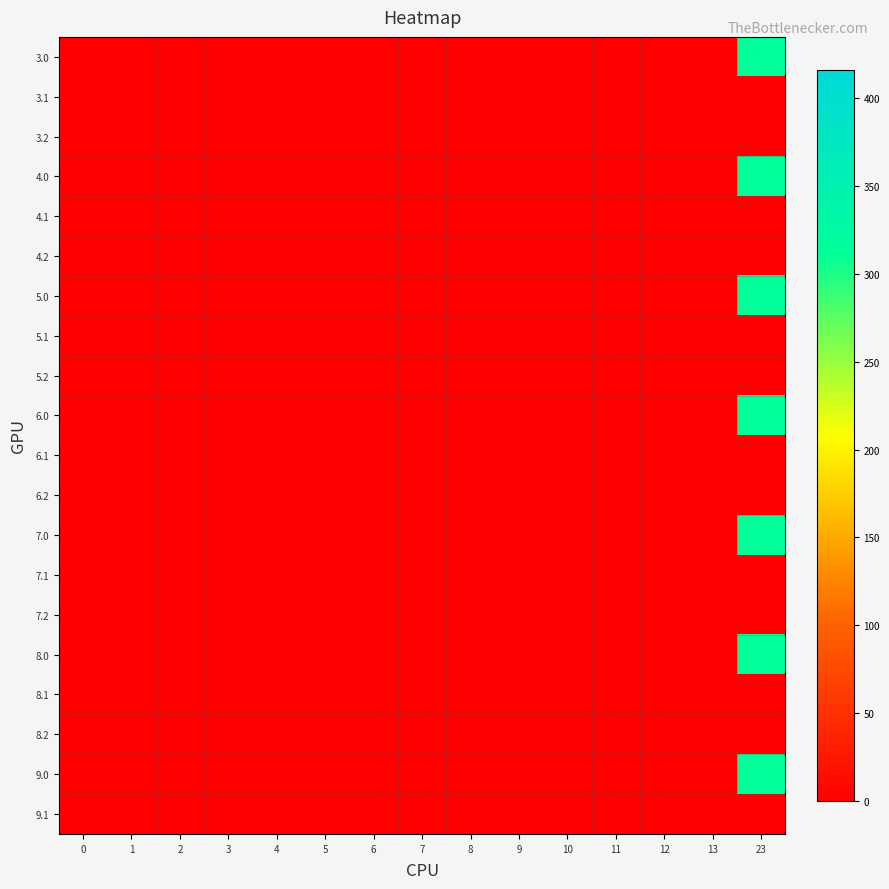

Reading left to right, list all the values displayed in this chart.

3.0: 0=0.0	1=0.0	2=0.0	3=0.0	4=0.0	5=0.0	6=0.0	7=0.0	8=0.0	9=0.0	10=0.0	11=0.0	12=0.0	13=0.0	23=312.6
3.1: 0=0.0	1=0.0	2=0.0	3=0.0	4=0.0	5=0.0	6=0.0	7=0.0	8=0.0	9=0.0	10=0.0	11=0.0	12=0.0	13=0.0	23=0.0
3.2: 0=0.0	1=0.0	2=0.0	3=0.0	4=0.0	5=0.0	6=0.0	7=0.0	8=0.0	9=0.0	10=0.0	11=0.0	12=0.0	13=0.0	23=0.0
4.0: 0=0.0	1=0.0	2=0.0	3=0.0	4=0.0	5=0.0	6=0.0	7=0.0	8=0.0	9=0.0	10=0.0	11=0.0	12=0.0	13=0.0	23=312.6
4.1: 0=0.0	1=0.0	2=0.0	3=0.0	4=0.0	5=0.0	6=0.0	7=0.0	8=0.0	9=0.0	10=0.0	11=0.0	12=0.0	13=0.0	23=0.0
4.2: 0=0.0	1=0.0	2=0.0	3=0.0	4=0.0	5=0.0	6=0.0	7=0.0	8=0.0	9=0.0	10=0.0	11=0.0	12=0.0	13=0.0	23=0.0
5.0: 0=0.0	1=0.0	2=0.0	3=0.0	4=0.0	5=0.0	6=0.0	7=0.0	8=0.0	9=0.0	10=0.0	11=0.0	12=0.0	13=0.0	23=312.6
5.1: 0=0.0	1=0.0	2=0.0	3=0.0	4=0.0	5=0.0	6=0.0	7=0.0	8=0.0	9=0.0	10=0.0	11=0.0	12=0.0	13=0.0	23=0.0
5.2: 0=0.0	1=0.0	2=0.0	3=0.0	4=0.0	5=0.0	6=0.0	7=0.0	8=0.0	9=0.0	10=0.0	11=0.0	12=0.0	13=0.0	23=0.0
6.0: 0=0.0	1=0.0	2=0.0	3=0.0	4=0.0	5=0.0	6=0.0	7=0.0	8=0.0	9=0.0	10=0.0	11=0.0	12=0.0	13=0.0	23=312.6
6.1: 0=0.0	1=0.0	2=0.0	3=0.0	4=0.0	5=0.0	6=0.0	7=0.0	8=0.0	9=0.0	10=0.0	11=0.0	12=0.0	13=0.0	23=0.0
6.2: 0=0.0	1=0.0	2=0.0	3=0.0	4=0.0	5=0.0	6=0.0	7=0.0	8=0.0	9=0.0	10=0.0	11=0.0	12=0.0	13=0.0	23=0.0
7.0: 0=0.0	1=0.0	2=0.0	3=0.0	4=0.0	5=0.0	6=0.0	7=0.0	8=0.0	9=0.0	10=0.0	11=0.0	12=0.0	13=0.0	23=312.6
7.1: 0=0.0	1=0.0	2=0.0	3=0.0	4=0.0	5=0.0	6=0.0	7=0.0	8=0.0	9=0.0	10=0.0	11=0.0	12=0.0	13=0.0	23=0.0
7.2: 0=0.0	1=0.0	2=0.0	3=0.0	4=0.0	5=0.0	6=0.0	7=0.0	8=0.0	9=0.0	10=0.0	11=0.0	12=0.0	13=0.0	23=0.0
8.0: 0=0.0	1=0.0	2=0.0	3=0.0	4=0.0	5=0.0	6=0.0	7=0.0	8=0.0	9=0.0	10=0.0	11=0.0	12=0.0	13=0.0	23=312.6
8.1: 0=0.0	1=0.0	2=0.0	3=0.0	4=0.0	5=0.0	6=0.0	7=0.0	8=0.0	9=0.0	10=0.0	11=0.0	12=0.0	13=0.0	23=0.0
8.2: 0=0.0	1=0.0	2=0.0	3=0.0	4=0.0	5=0.0	6=0.0	7=0.0	8=0.0	9=0.0	10=0.0	11=0.0	12=0.0	13=0.0	23=0.0
9.0: 0=0.0	1=0.0	2=0.0	3=0.0	4=0.0	5=0.0	6=0.0	7=0.0	8=0.0	9=0.0	10=0.0	11=0.0	12=0.0	13=0.0	23=312.6
9.1: 0=0.0	1=0.0	2=0.0	3=0.0	4=0.0	5=0.0	6=0.0	7=0.0	8=0.0	9=0.0	10=0.0	11=0.0	12=0.0	13=0.0	23=0.0